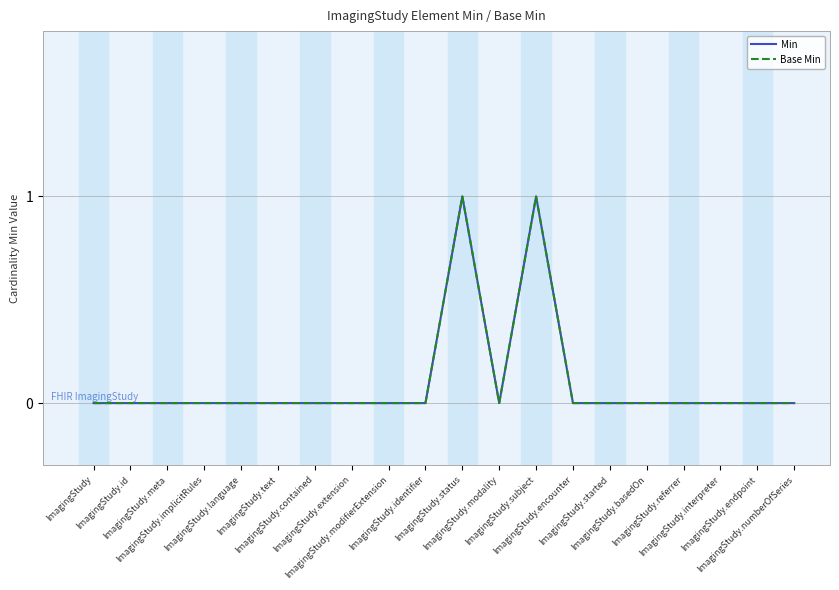

How many lines are shown in the chart?

2